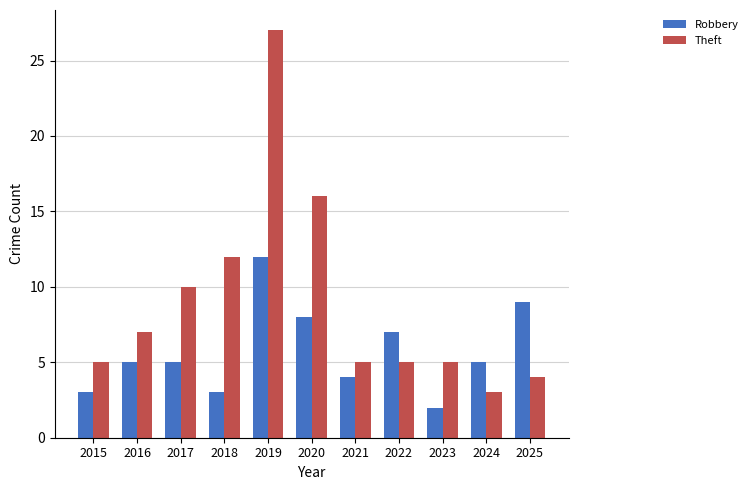

The value of Theft at 2022 is 5. True or false?

True